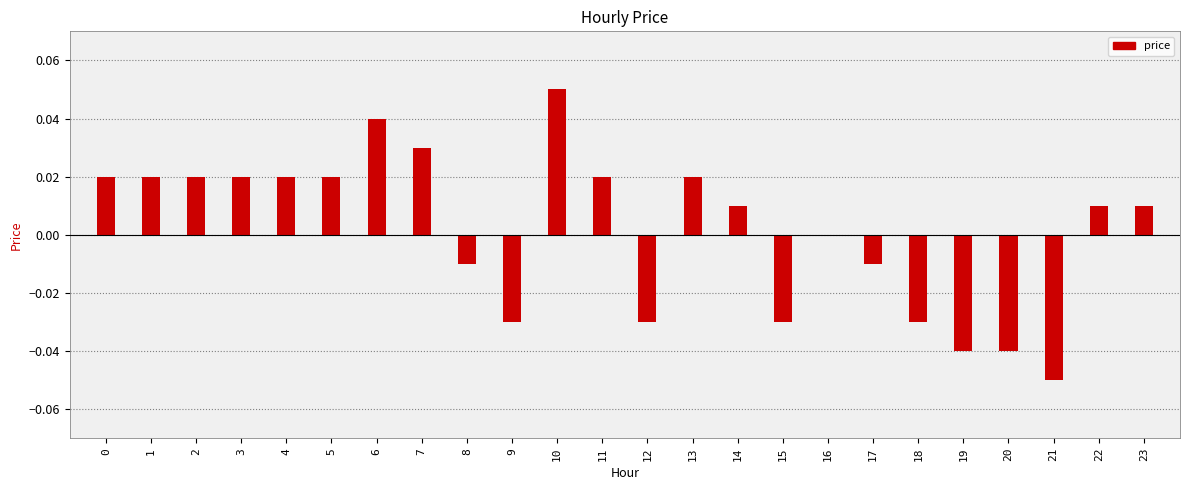

How many distinct data groups are displayed?

1